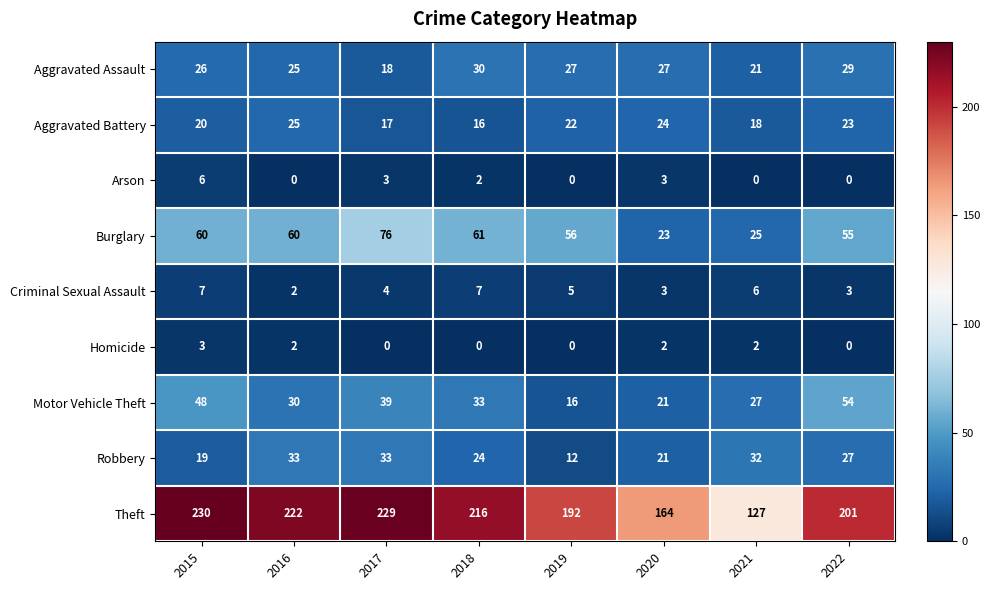

Count the number of data series in this chart.

9